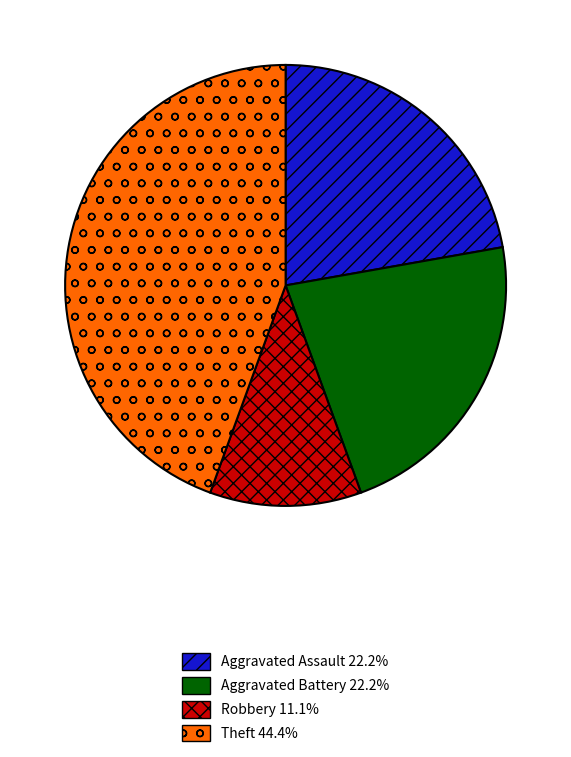

Is there a majority slice in this chart?

No